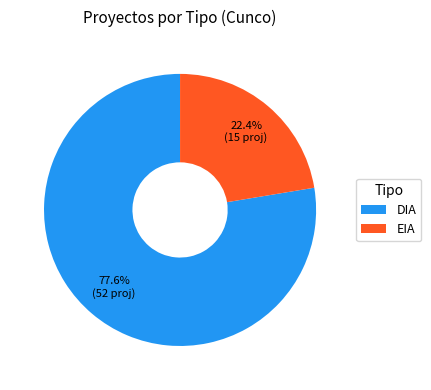

Combined, what portion of the pie is DIA and EIA?

100.0%